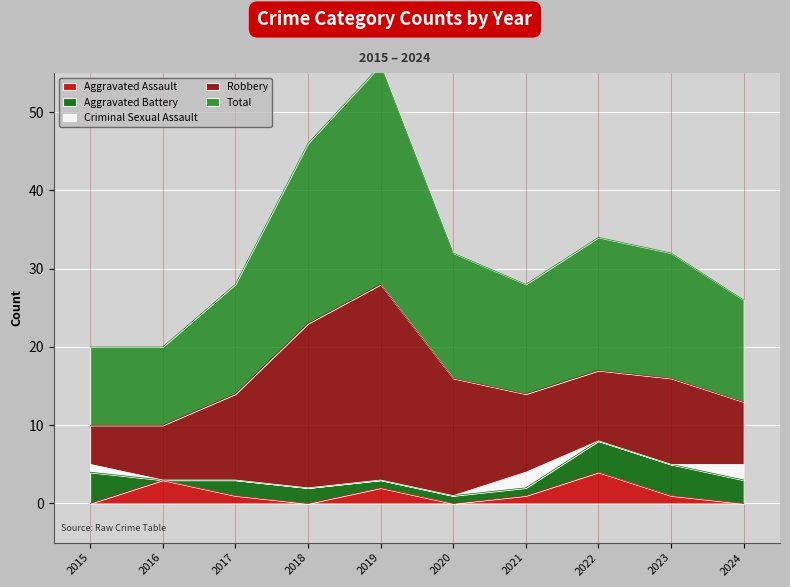

List the series in order of their peak value, highest first.

Total, Robbery, Aggravated Assault, Aggravated Battery, Criminal Sexual Assault